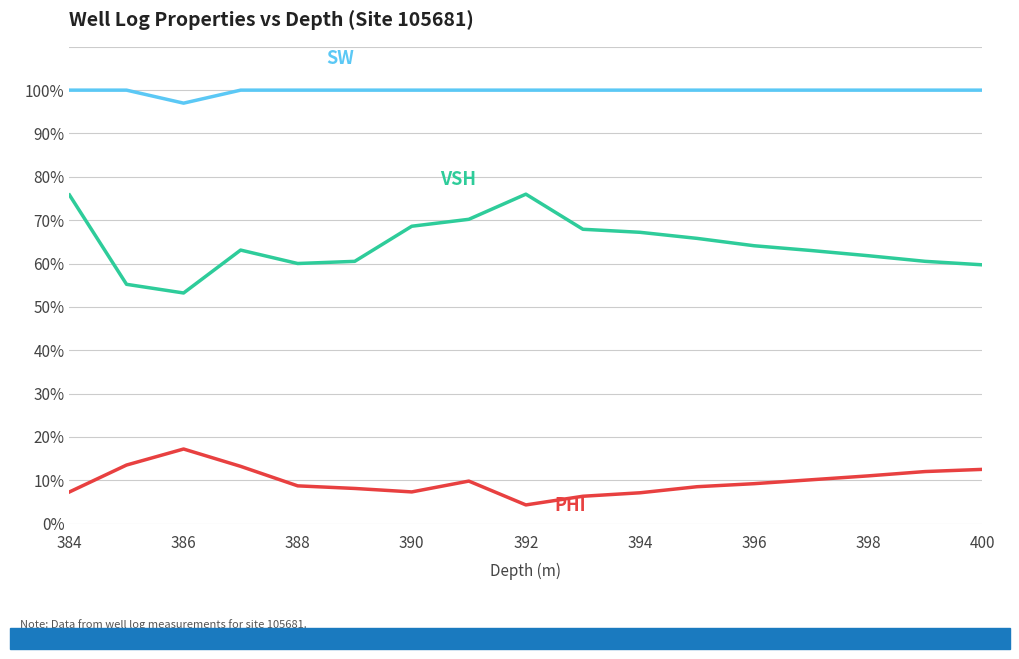

True or false: SW has a value of 1.5 at 390.

False